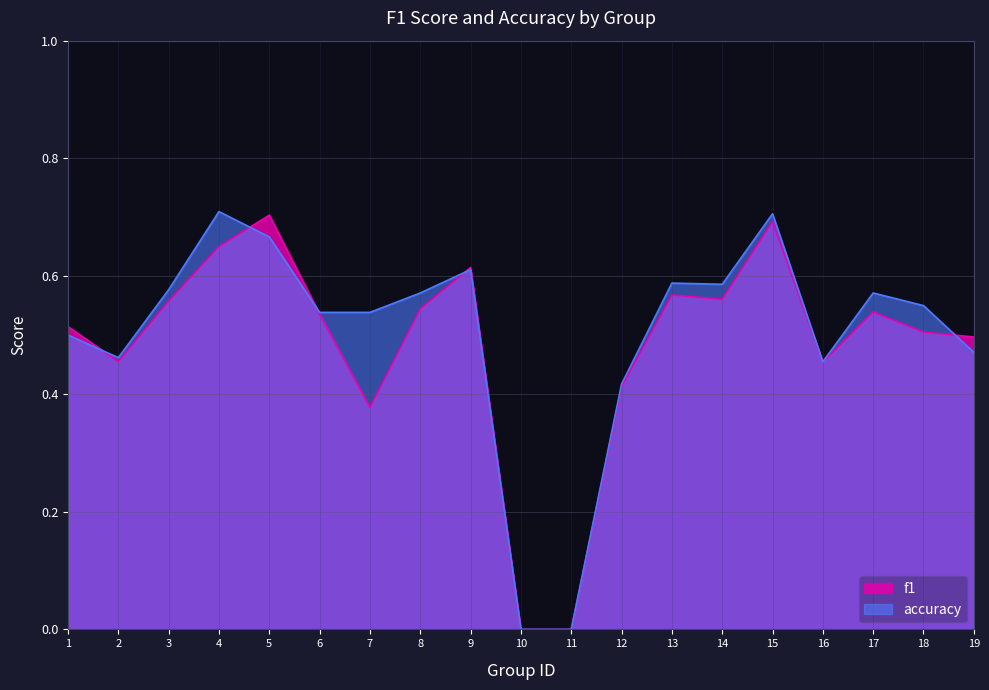

The value of accuracy at 16 is 0.1. True or false?

False